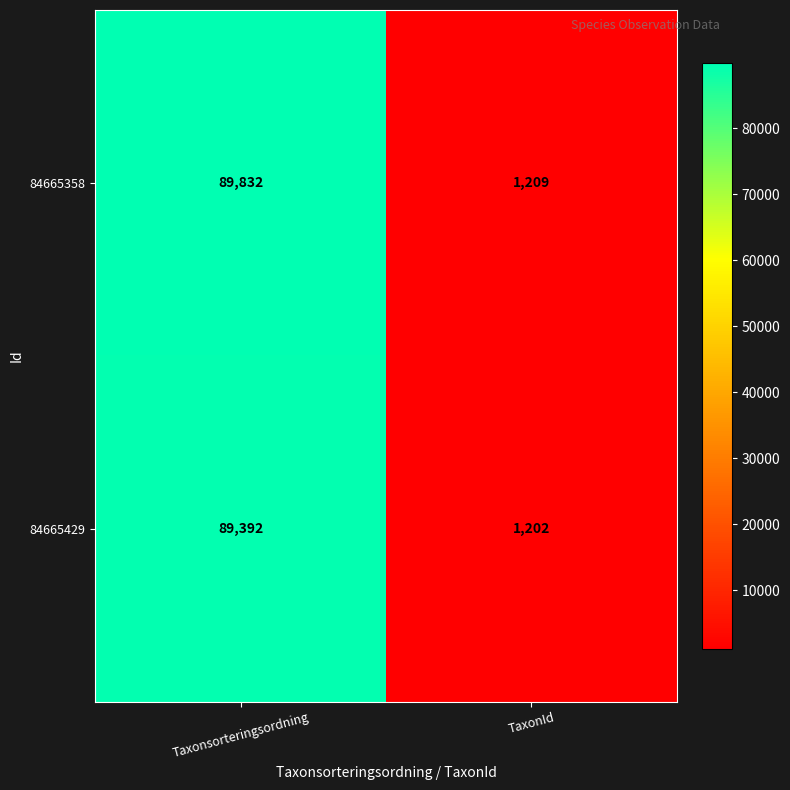

What is the approximate value of 84665358 at TaxonId, to the nearest 50?

1200